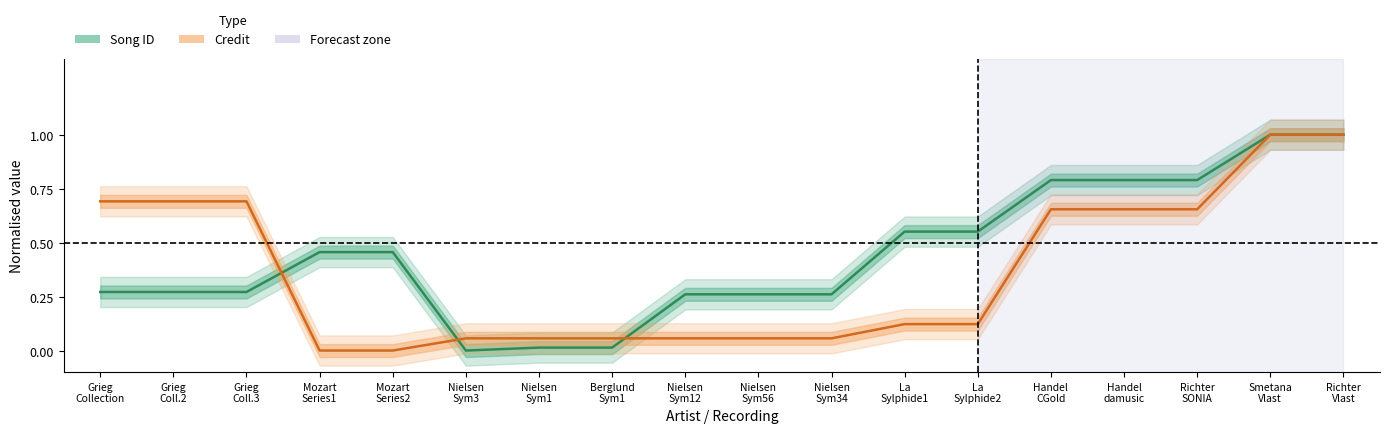

How many intersections are there between Song ID (normalised) and Credit (normalised)?

3